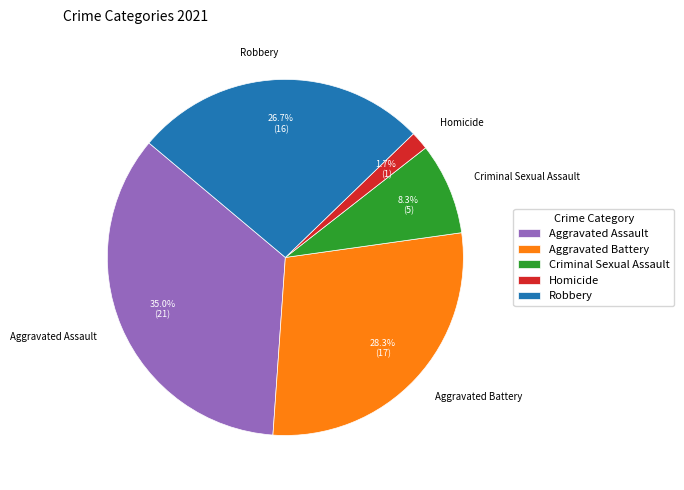

To the nearest percent, what is the difference between the largest and smallest slice percentages?

33%